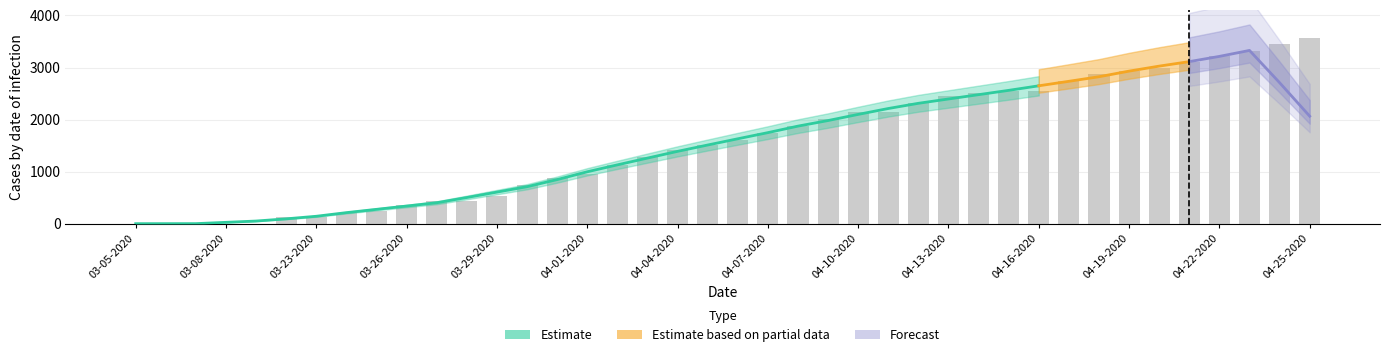

Count the number of categories in the chart.

40